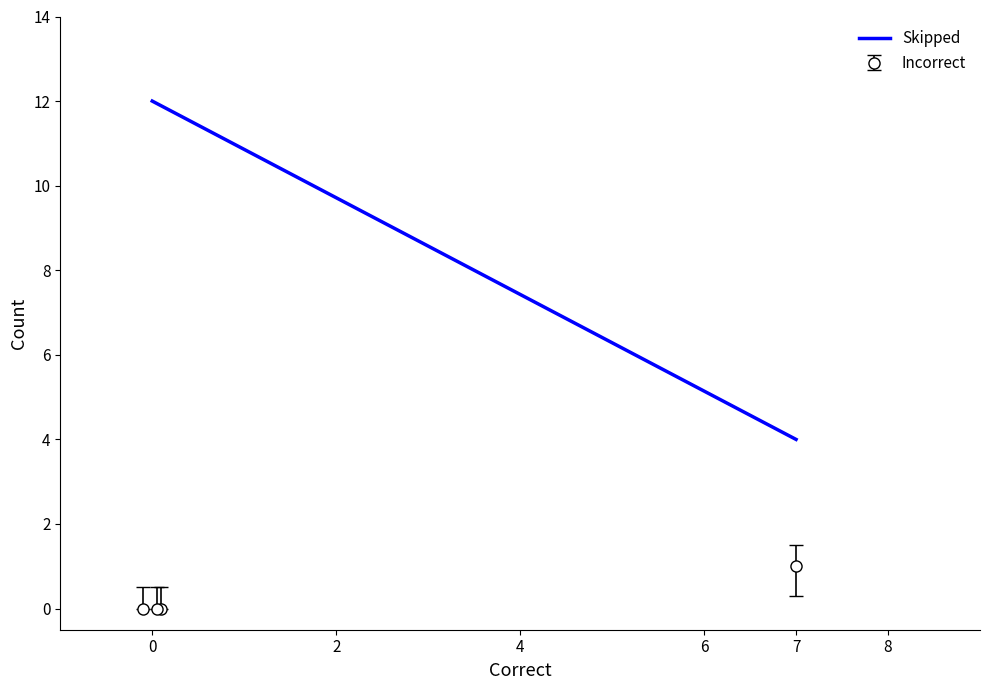

Reading left to right, list all the values displayed in this chart.

12	12	12	4